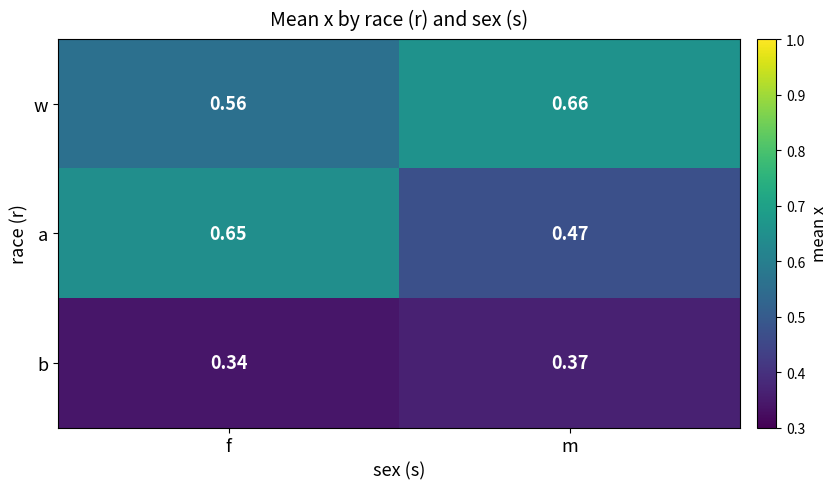

List the series in order of their peak value, highest first.

w, a, b